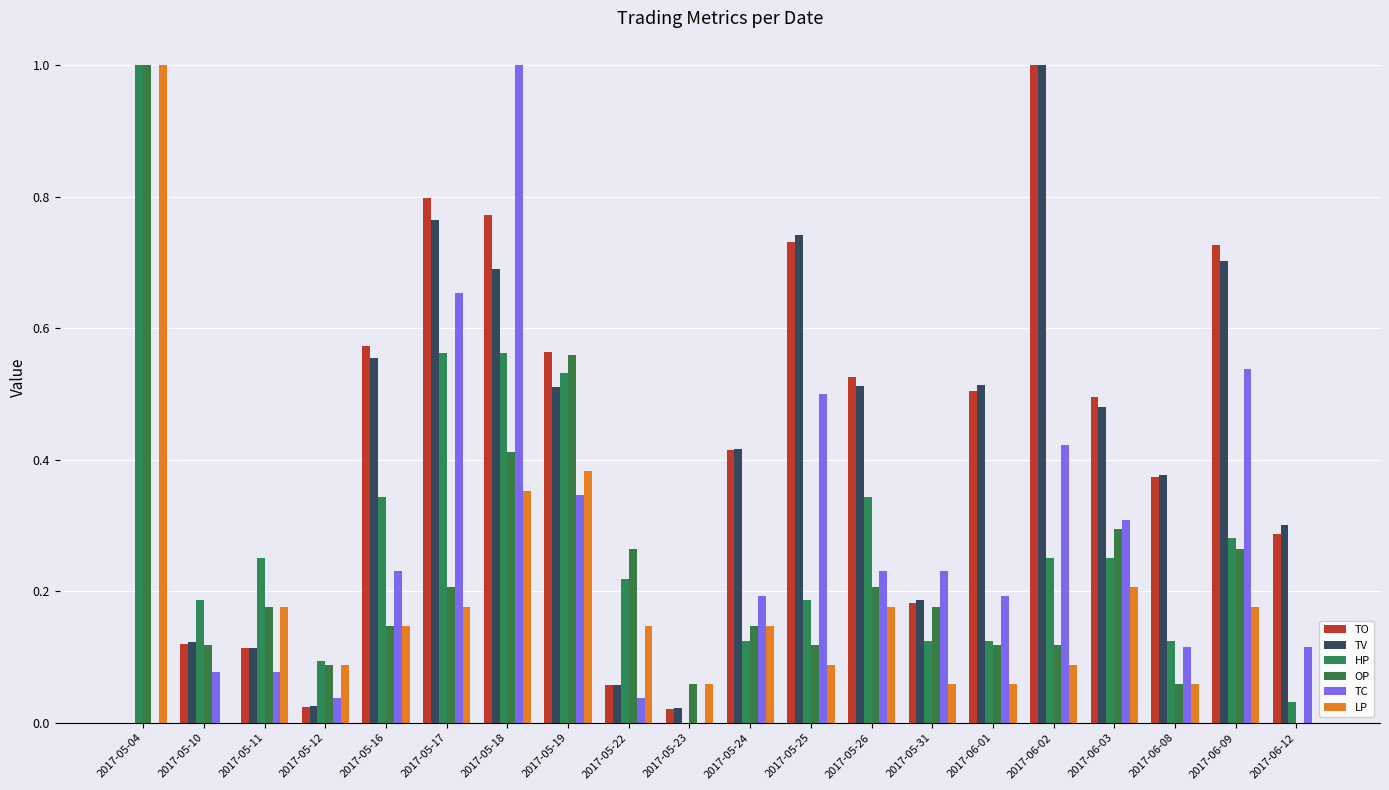

Reading right to left, extract all data points from this chart.

TO: 0.3	0.7	0.4	0.5	1.0	0.5	0.2	0.5	0.7	0.4	0.0	0.1	0.6	0.8	0.8	0.6	0.0	0.1	0.1	0.0
TV: 0.3	0.7	0.4	0.5	1.0	0.5	0.2	0.5	0.7	0.4	0.0	0.1	0.5	0.7	0.8	0.6	0.0	0.1	0.1	0.0
HP: 0.0	0.3	0.1	0.2	0.2	0.1	0.1	0.3	0.2	0.1	0.0	0.2	0.5	0.6	0.6	0.3	0.1	0.2	0.2	1.0
OP: 0.0	0.3	0.1	0.3	0.1	0.1	0.2	0.2	0.1	0.1	0.1	0.3	0.6	0.4	0.2	0.1	0.1	0.2	0.1	1.0
TC: 0.1	0.5	0.1	0.3	0.4	0.2	0.2	0.2	0.5	0.2	0.0	0.0	0.3	1.0	0.7	0.2	0.0	0.1	0.1	0.0
LP: 0.0	0.2	0.1	0.2	0.1	0.1	0.1	0.2	0.1	0.1	0.1	0.1	0.4	0.4	0.2	0.1	0.1	0.2	0.0	1.0